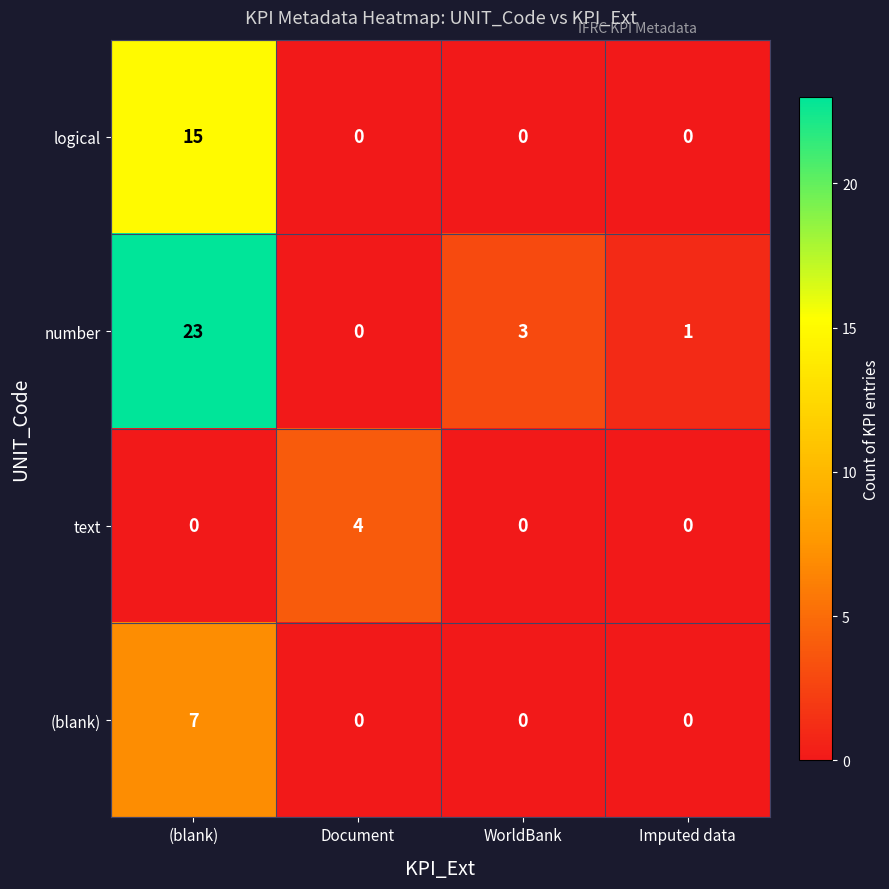

What is the difference between the maximum and minimum values in the logical series?

15